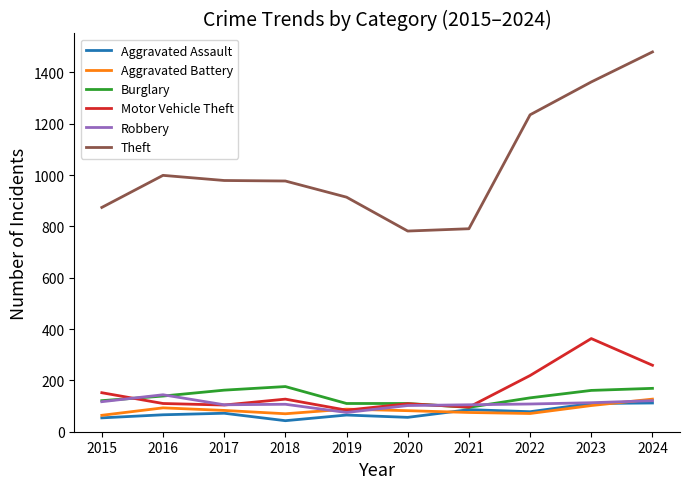

Rank the series by their maximum value, from highest to lowest.

Theft, Motor Vehicle Theft, Burglary, Robbery, Aggravated Battery, Aggravated Assault